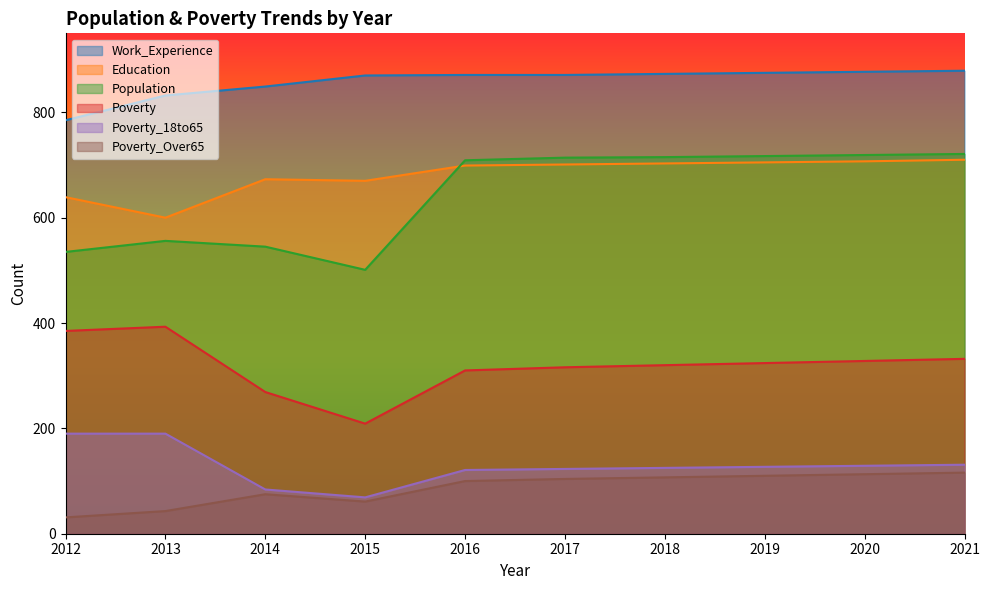

Rank the series by their maximum value, from lowest to highest.

Poverty_Over65, Poverty_18to65, Poverty, Education, Population, Work_Experience